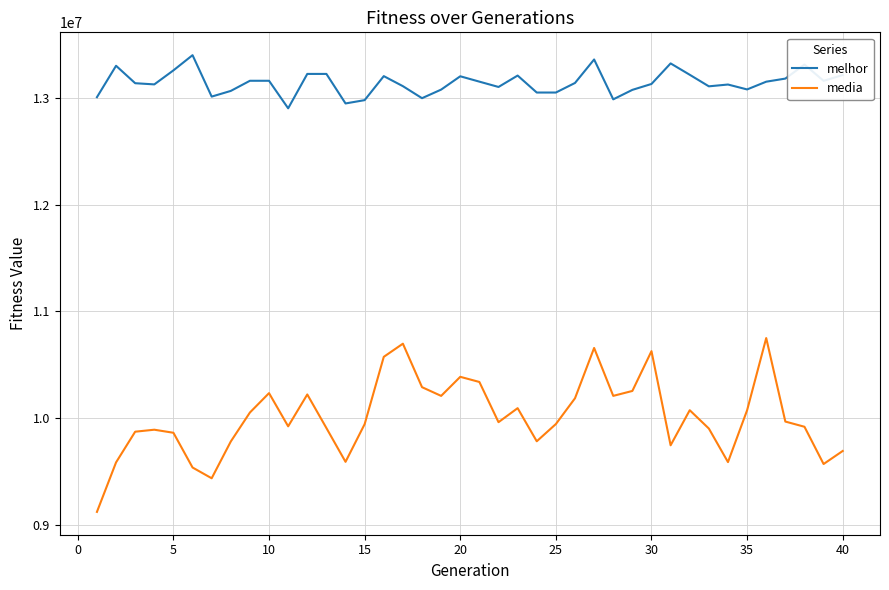

True or false: media and melhor intersect in this chart.

False